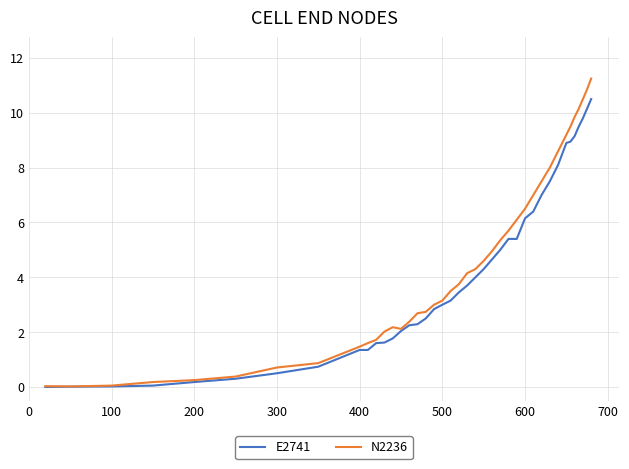

True or false: N2236 has more than 0 interior local peaks.

True